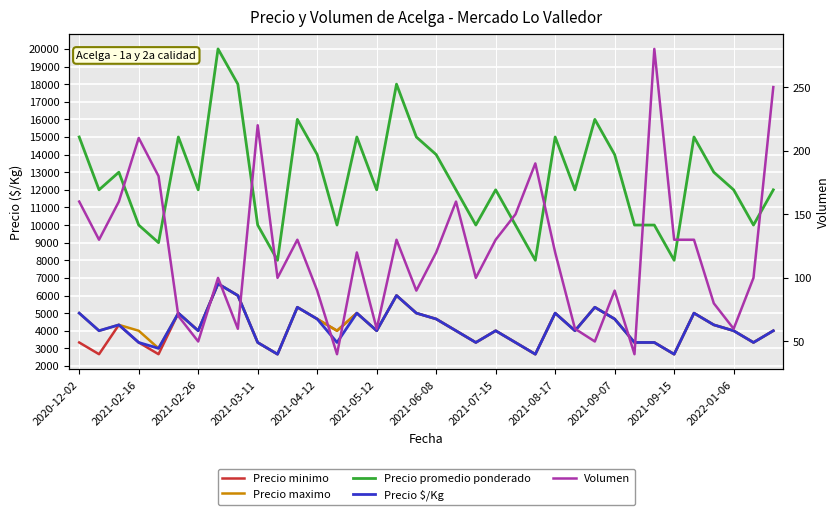

True or false: Precio minimo and Precio promedio ponderado cross at least once.

False